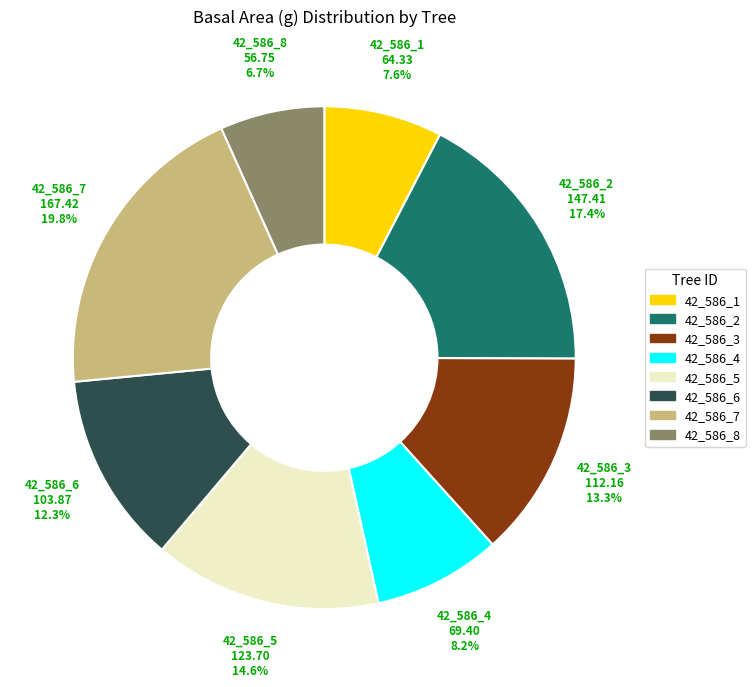

Rank the categories by value from lowest to highest.

42_586_8, 42_586_1, 42_586_4, 42_586_6, 42_586_3, 42_586_5, 42_586_2, 42_586_7